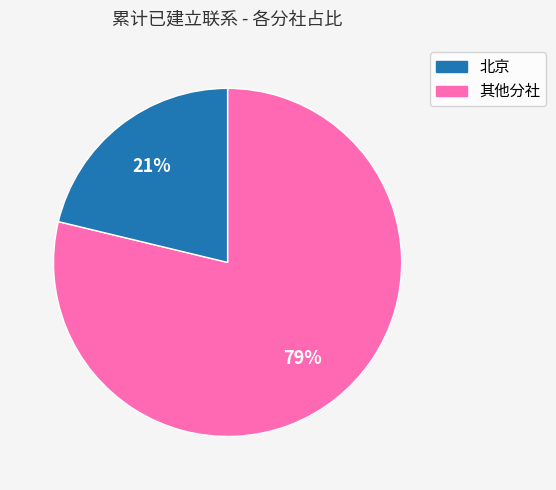

Is there a majority slice in this chart?

Yes